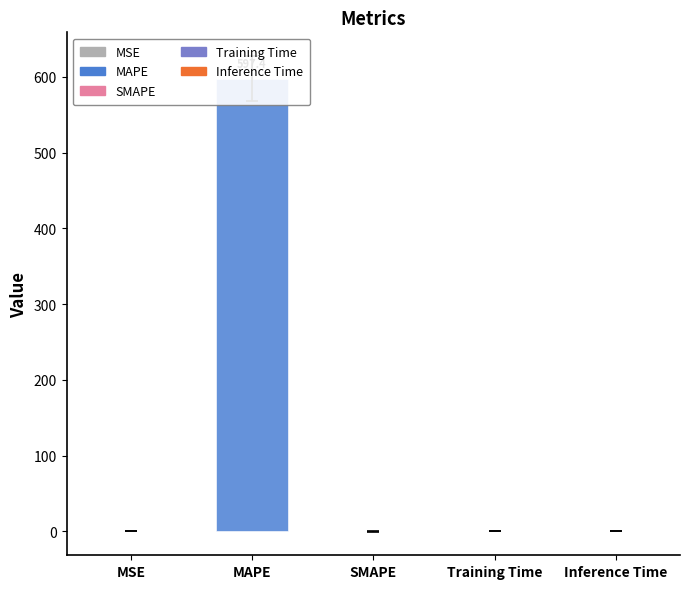

Count the number of values greater than 0.

4